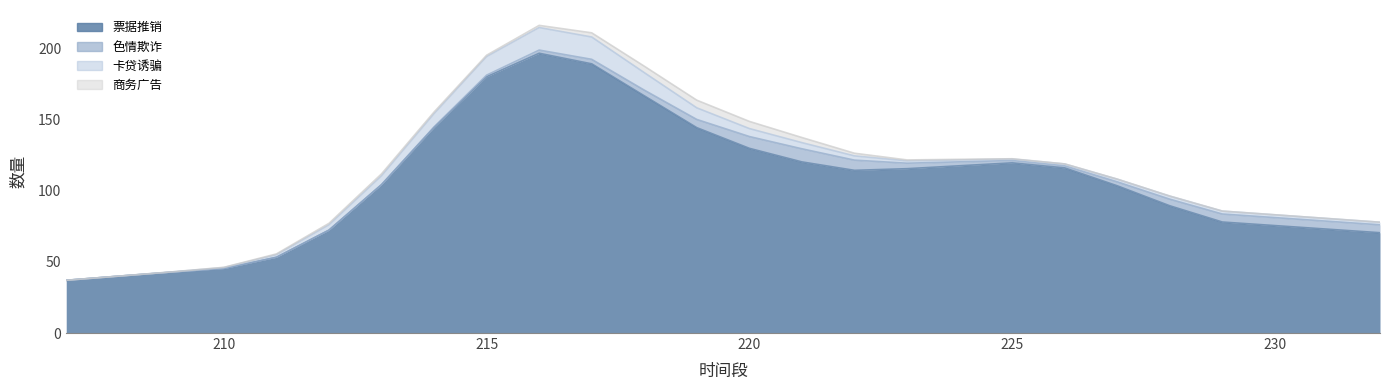

Which series changed the most between 228 and 229?

票据推销